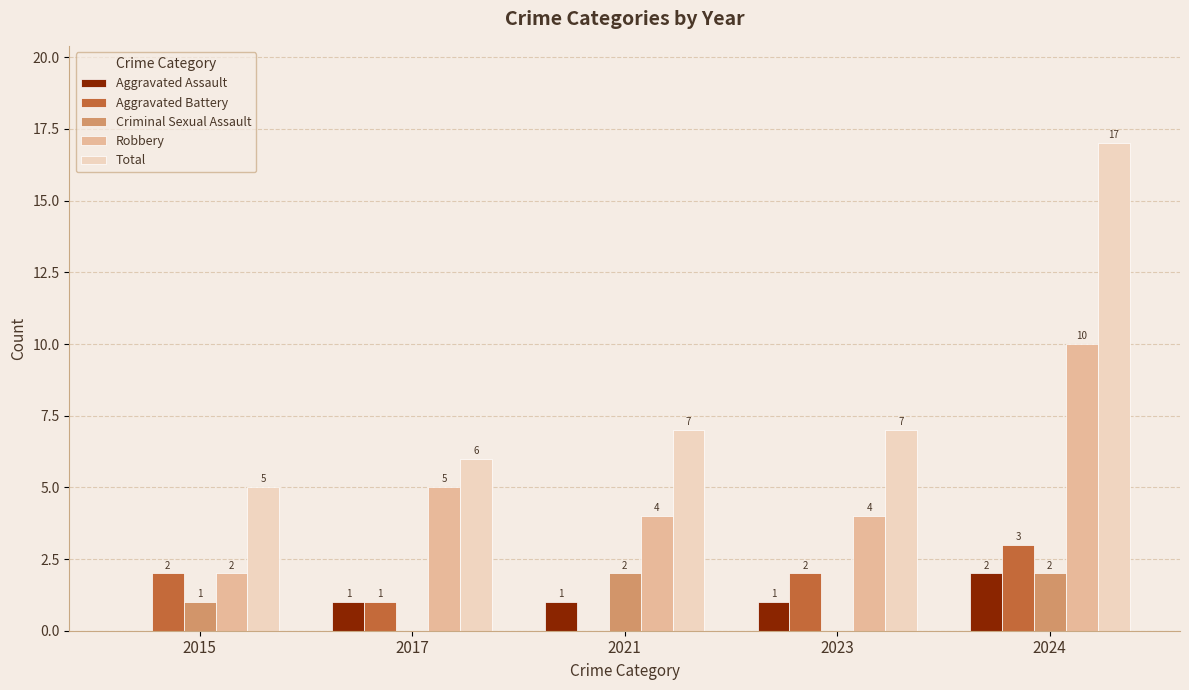

Reading left to right, extract all data points from this chart.

Aggravated Assault: 2015=0	2017=1	2021=1	2023=1	2024=2
Aggravated Battery: 2015=2	2017=1	2021=0	2023=2	2024=3
Criminal Sexual Assault: 2015=1	2017=0	2021=2	2023=0	2024=2
Robbery: 2015=2	2017=5	2021=4	2023=4	2024=10
Total: 2015=5	2017=6	2021=7	2023=7	2024=17